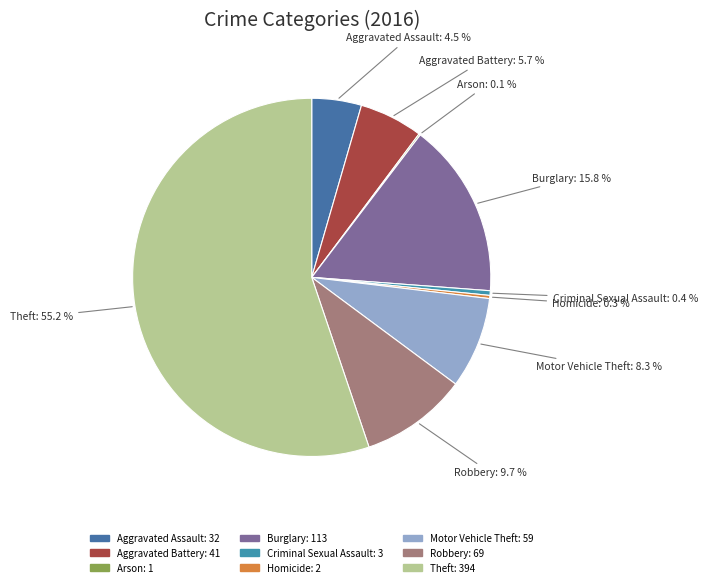

Which category accounts for the majority?

Theft